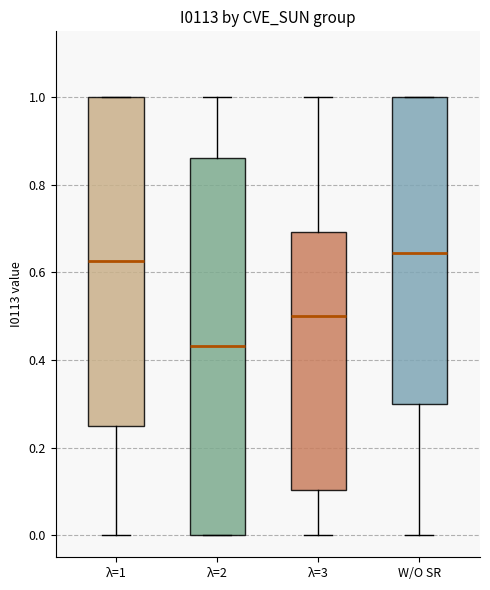

Where does the median line of the box for λ=2 sit on the y-axis? The values are not printed on the chart, so give them approximately, as read against the axis.

0.44